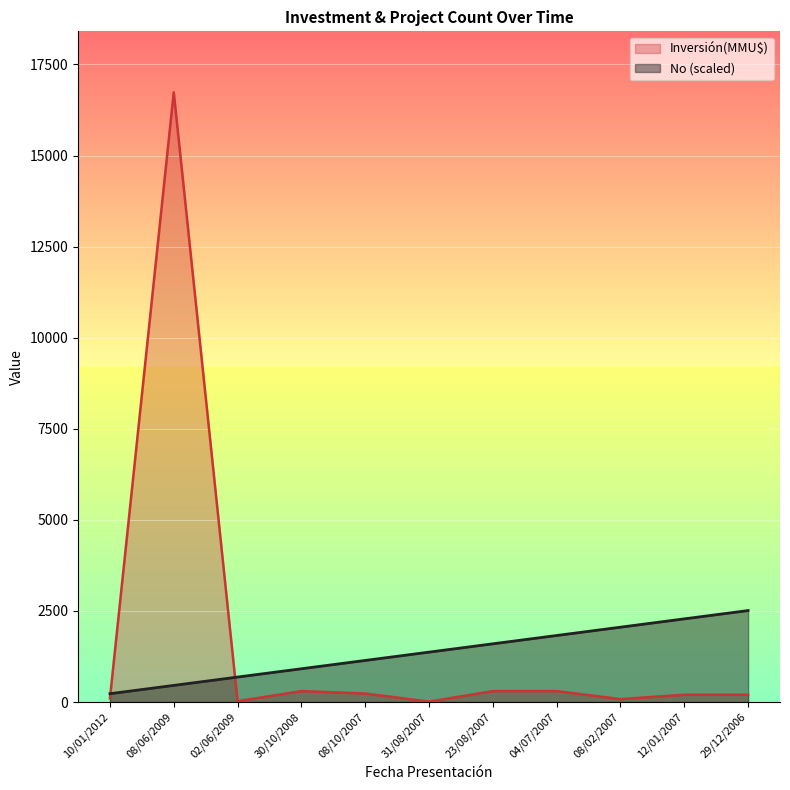

What is the total value across all series at 31/08/2007?

1379.3